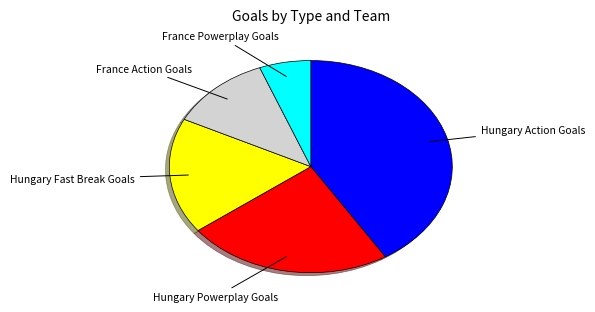

Is there any slice that represents more than half of the pie?

No